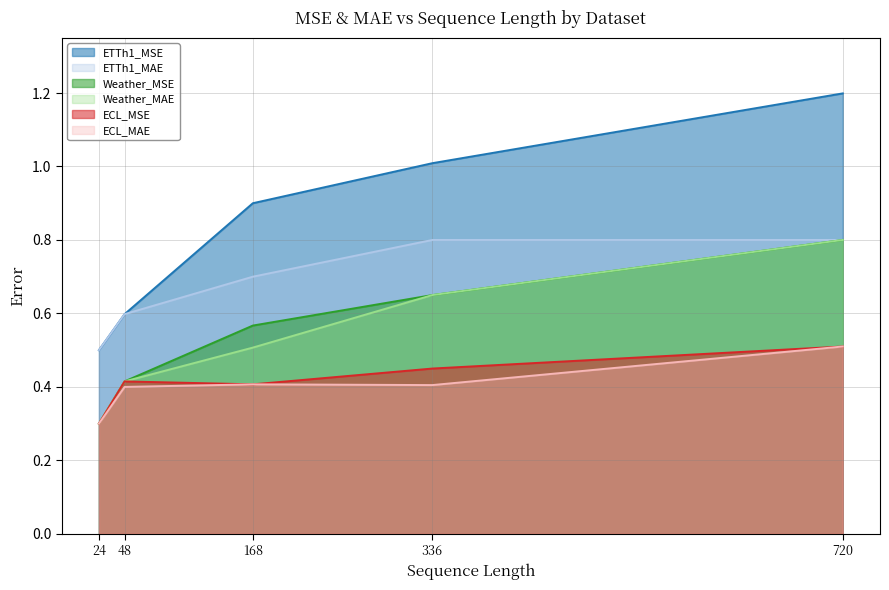

The Weather_MAE series shows 0.7 at 336. True or false?

True